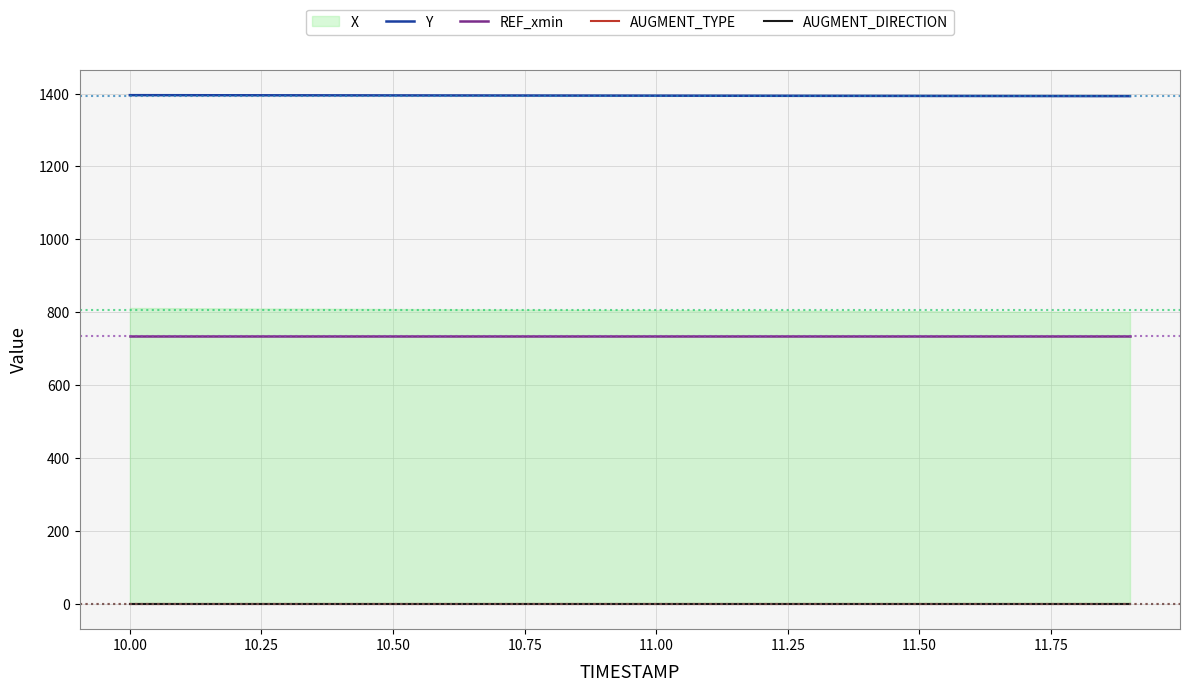

What is the highest value of the Y series?

1395.7